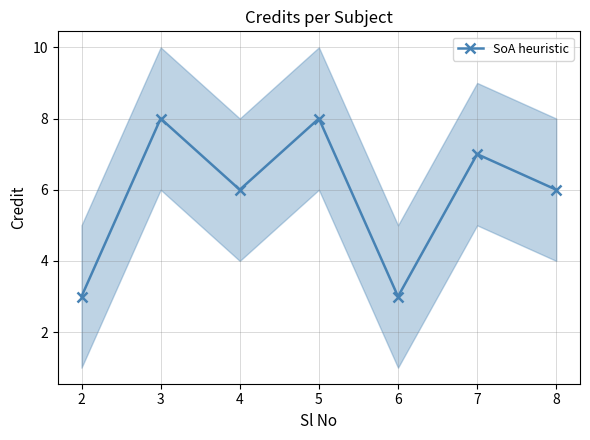

Where does the data first go above 6?

3